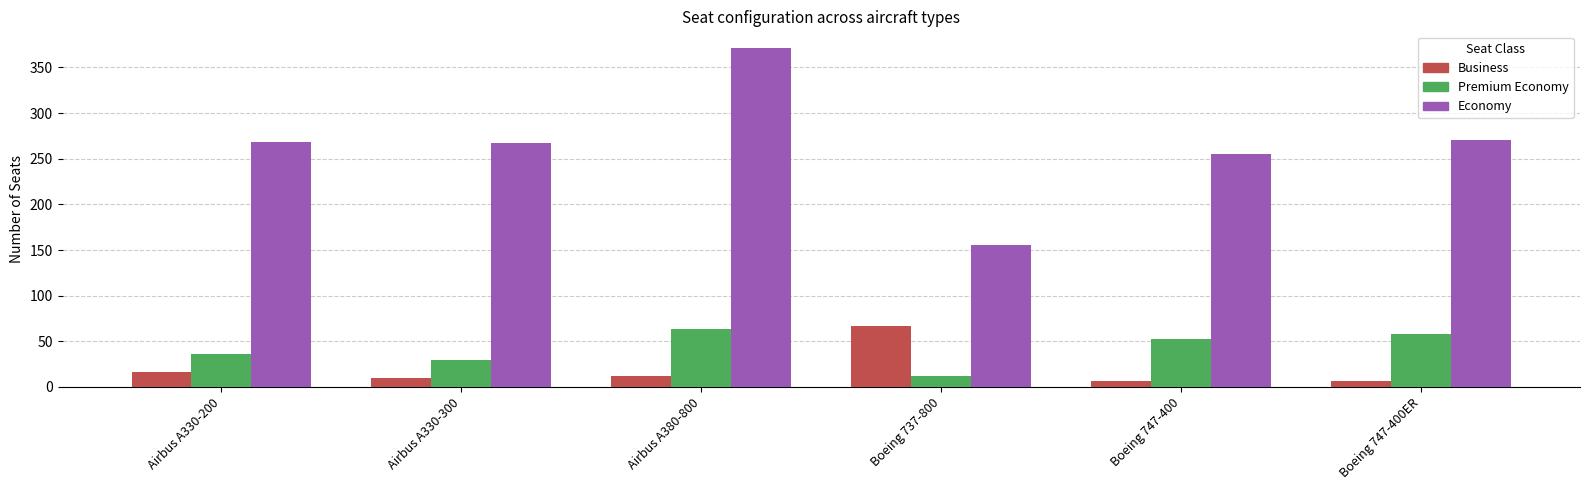

What is the spread (max minus min) of values at Airbus A330-200?

252